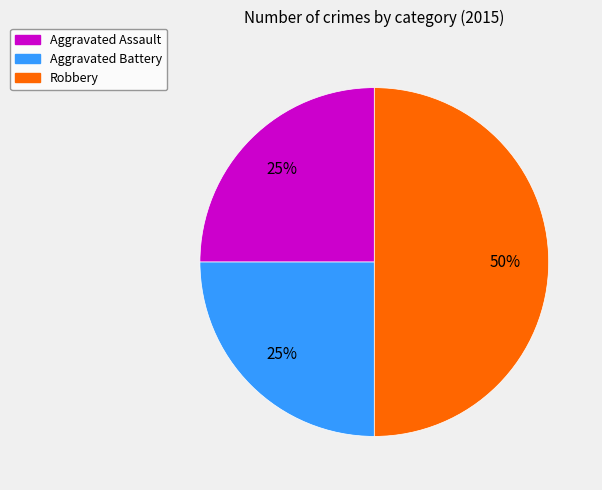

Count the number of slices in the pie.

3